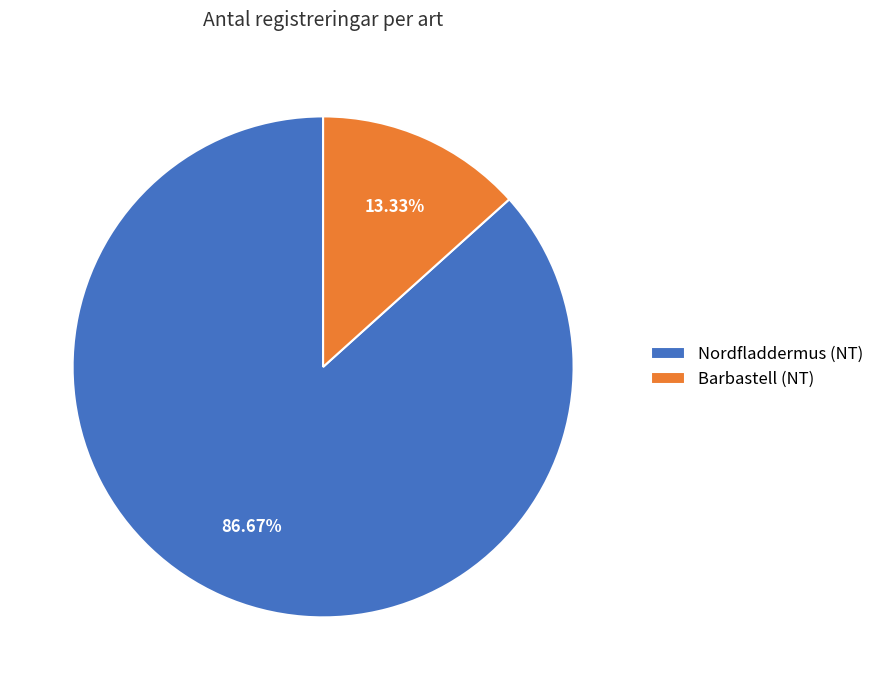

Is it true that Nordfladdermus (NT) is 94% of the pie?

False